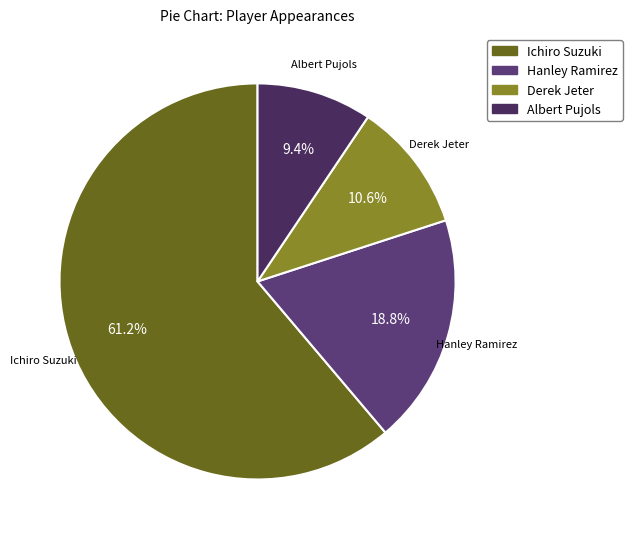

To the nearest percent, what is the combined percentage of Derek Jeter and Albert Pujols?

20%